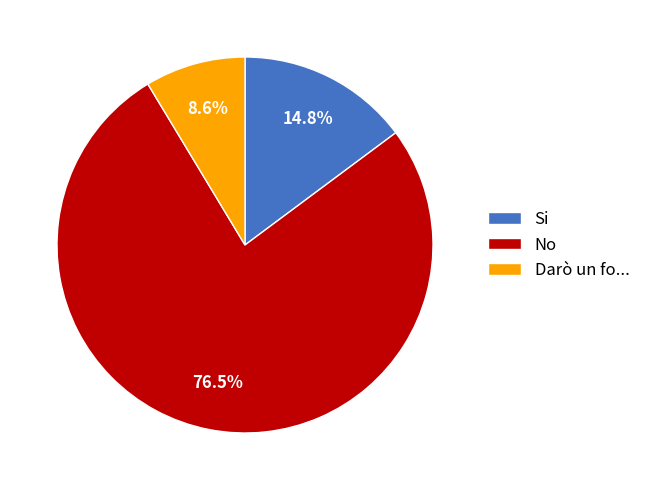

Which slice is the largest?

No